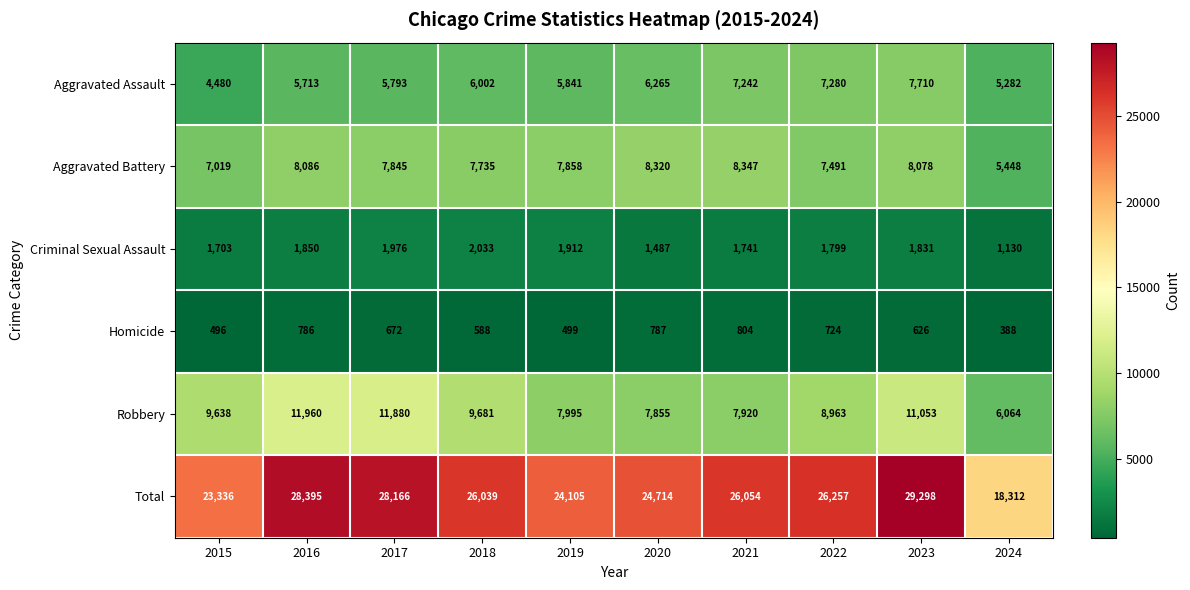

What value does the Homicide series have at 2015, to the nearest 50?

500